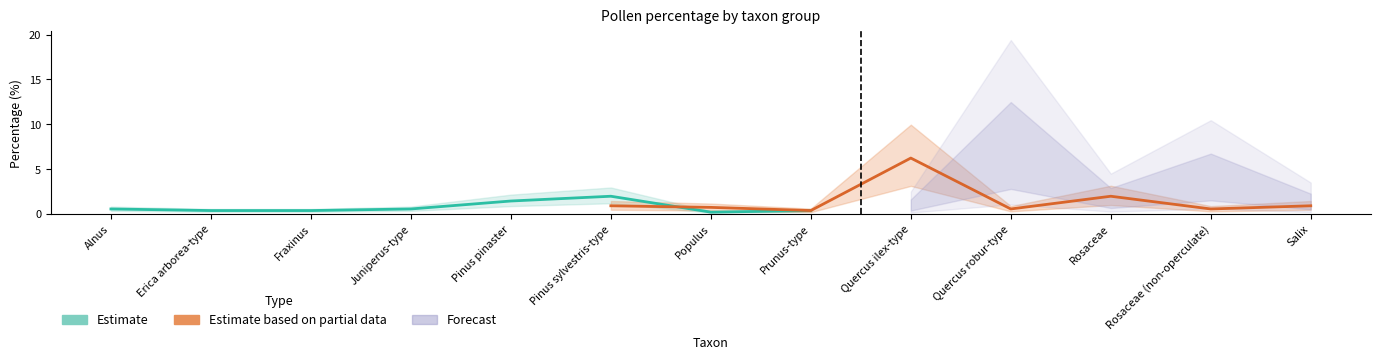

What is the average value of the Estimate based on partial data series?

1.5